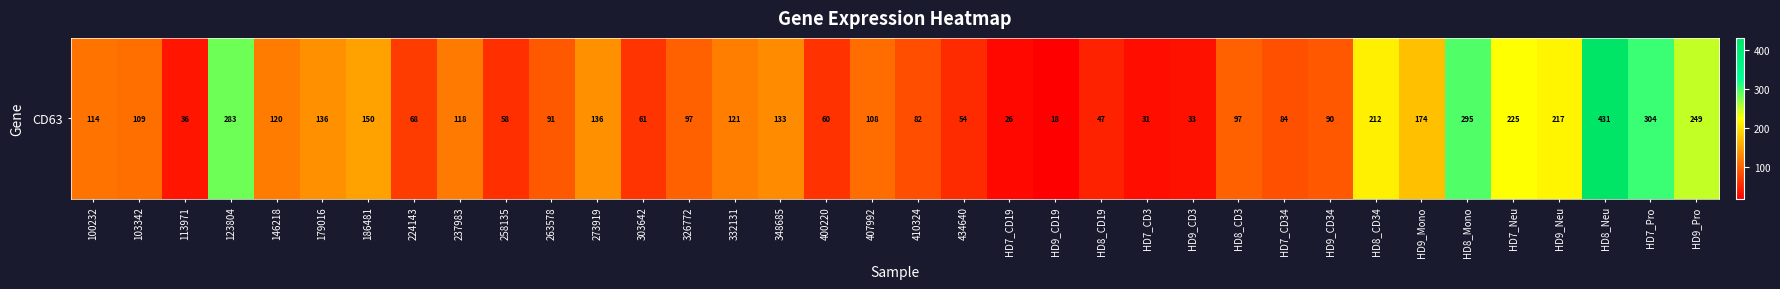

Reading right to left, list all the values displayed in this chart.

HD9_Pro=249.0	HD7_Pro=303.9	HD8_Neu=430.8	HD9_Neu=216.7	HD7_Neu=224.8	HD8_Mono=295.2	HD9_Mono=173.9	HD8_CD34=212.2	HD9_CD34=90.2	HD7_CD34=84.3	HD8_CD3=96.8	HD9_CD3=33.4	HD7_CD3=31.1	HD8_CD19=47.0	HD9_CD19=18.5	HD7_CD19=26.4	434640=54.1	410324=82.3	407992=107.6	400220=59.7	348685=132.8	332131=121.2	326772=97.1	303642=61.4	273919=135.9	263578=91.1	258135=57.5	237983=118.3	224143=68.1	186481=150.3	179016=136.4	146218=119.7	123804=282.9	113971=36.3	103342=109.4	100232=113.5